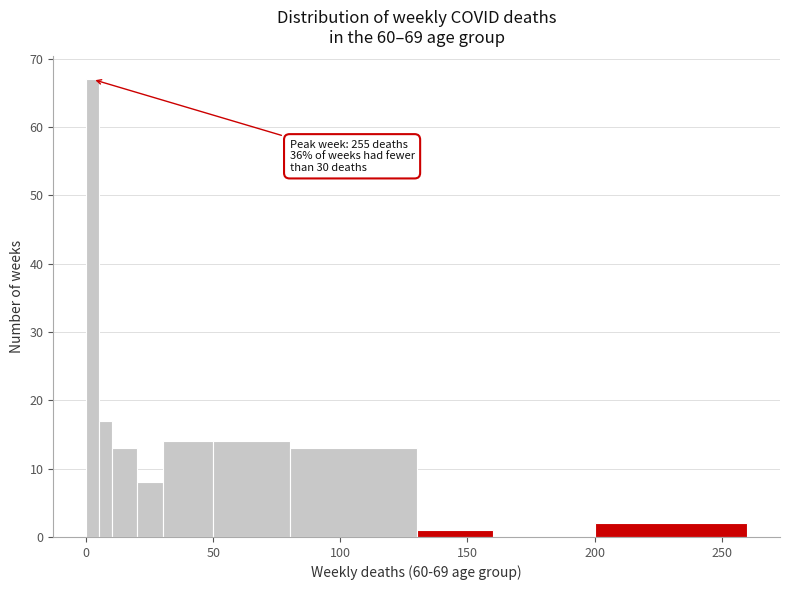

Read against the x-axis, roughly where is the centre of the tallest bar?

5